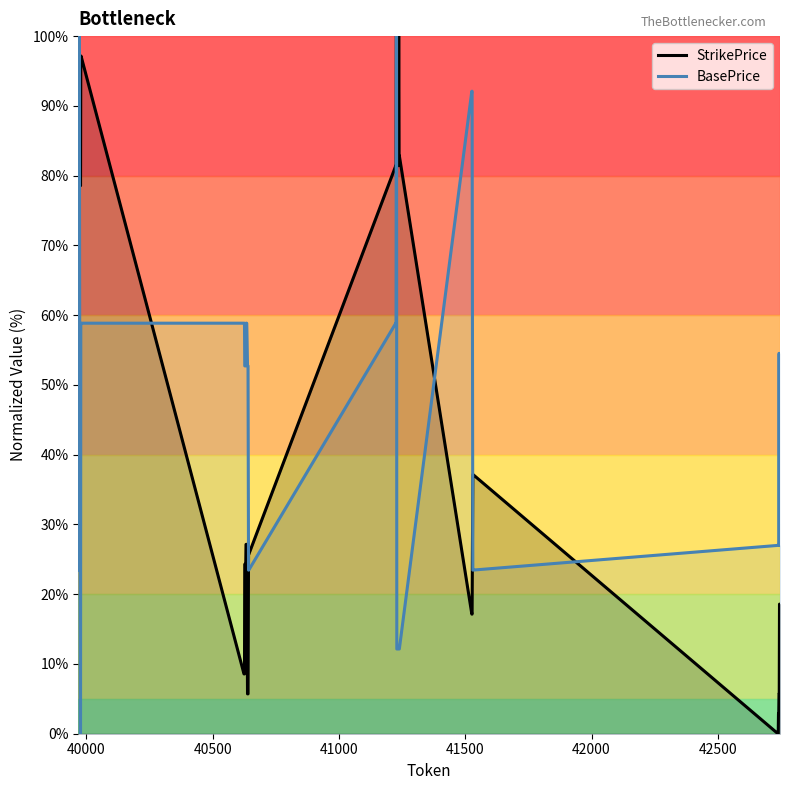

Rank the series by their average value, from highest to lowest.

StrikePrice, BasePrice